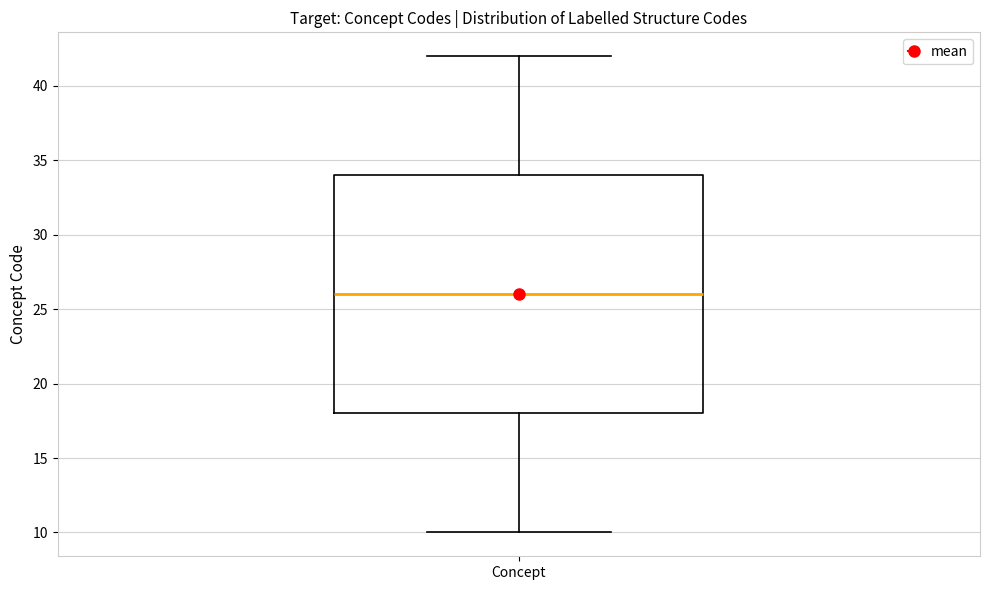

Read this box plot against the y-axis: the position of the median line, the range covered by the box, and the ends of both whiskers. The values are not printed on the chart, so give them approximately, as read against the axis.

median 26, box 18 to 34, whiskers 10 to 42